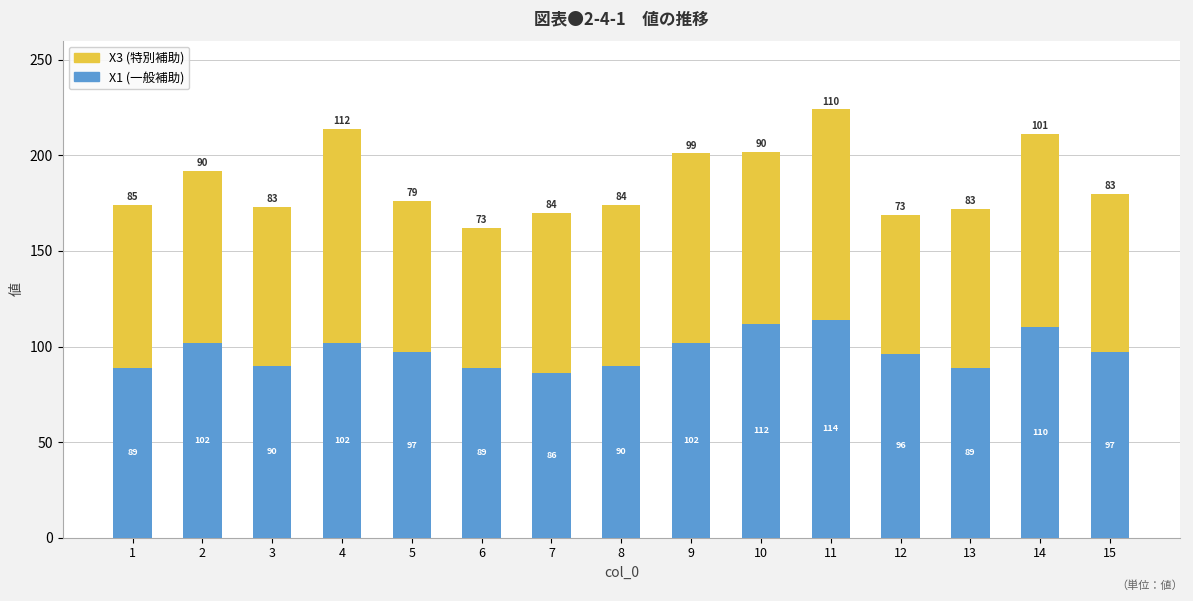

Is it true that X1 (一般補助) equals 114 at 7?

False